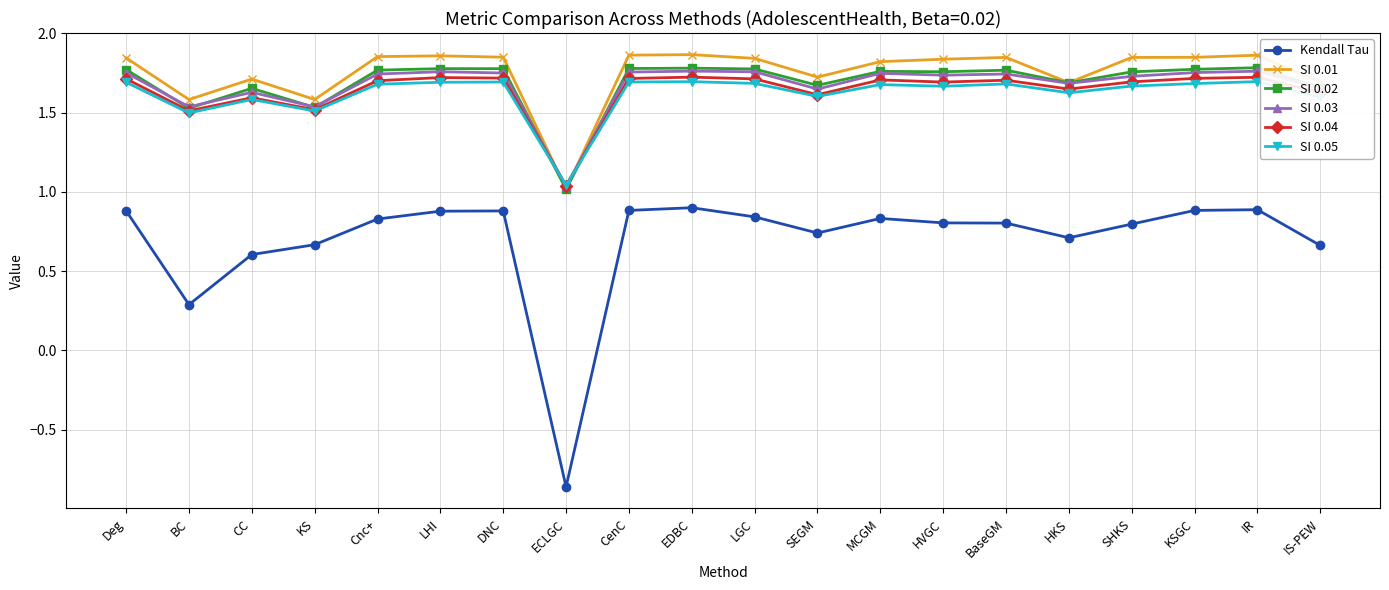

The value of SI 0.02 at Deg is 0.4. True or false?

False